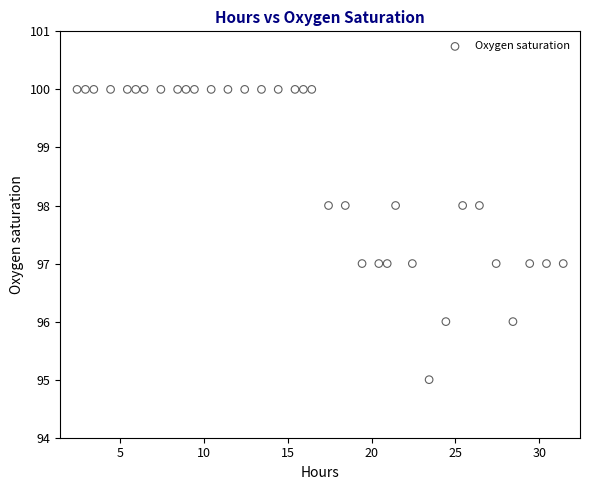

What is the range of Y values (max minus min)?

5